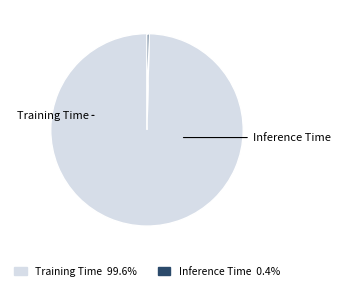

How much of the chart is everything except Inference Time?

99.6%